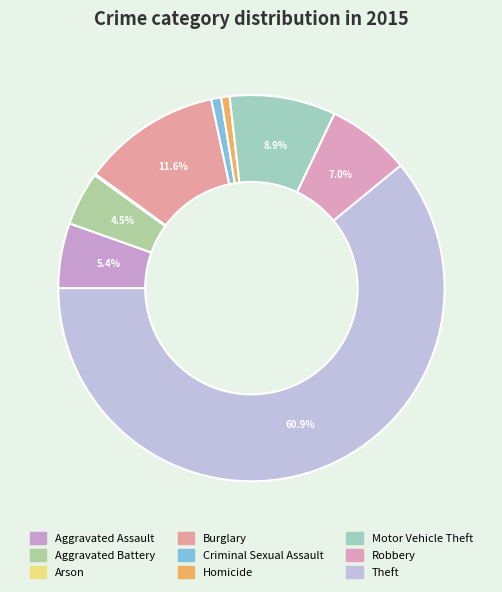

Count the number of slices in the pie.

9